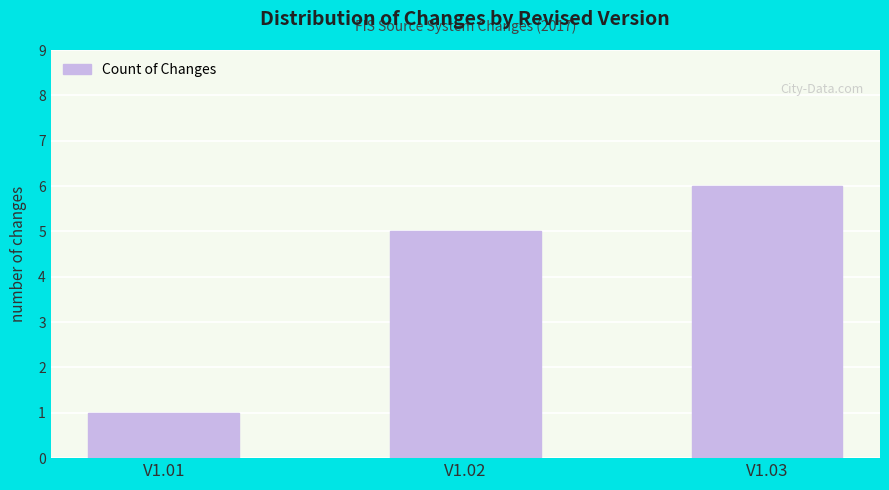

What is the value of the 2nd bar from the left?

5